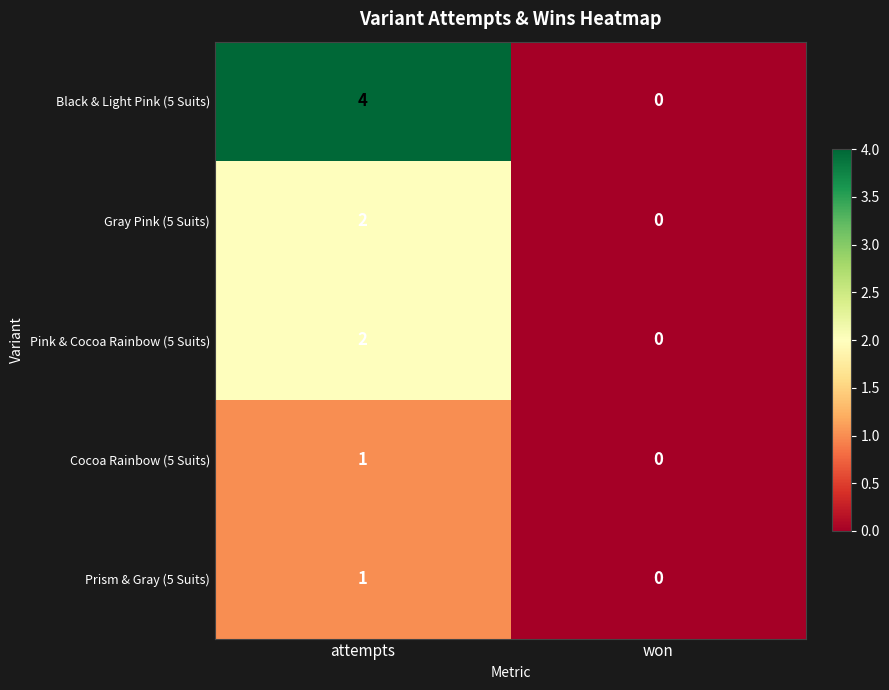

Between attempts and won, which series saw the biggest shift?

Black & Light Pink (5 Suits)